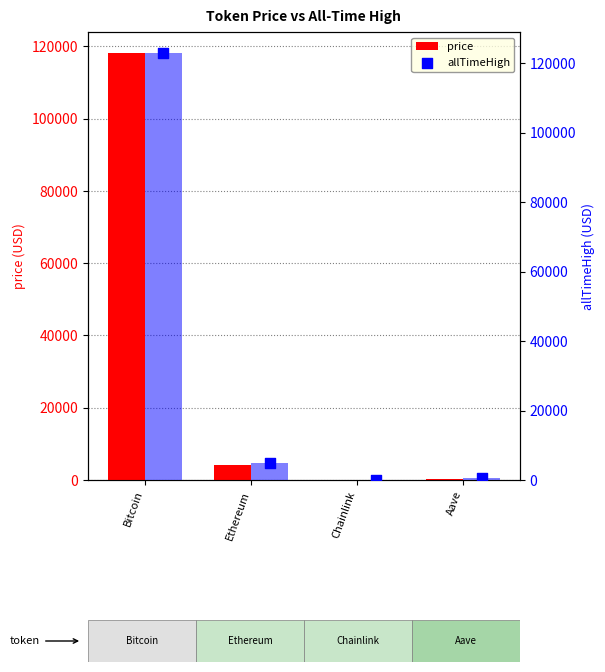

What is the total value across all series at Ethereum?

9118.6